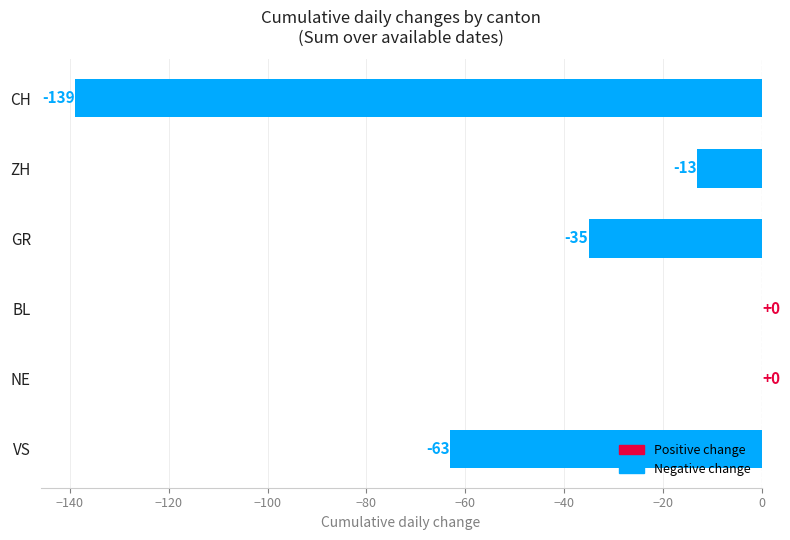

Are the bars horizontal?

Yes